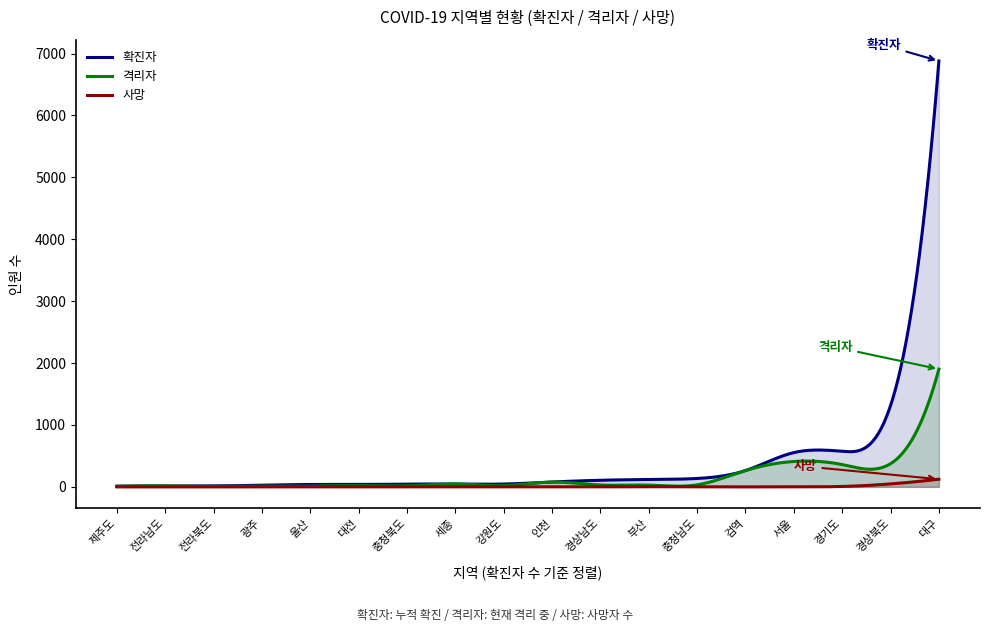

True or false: 확진자 and 격리자 cross at least once.

False